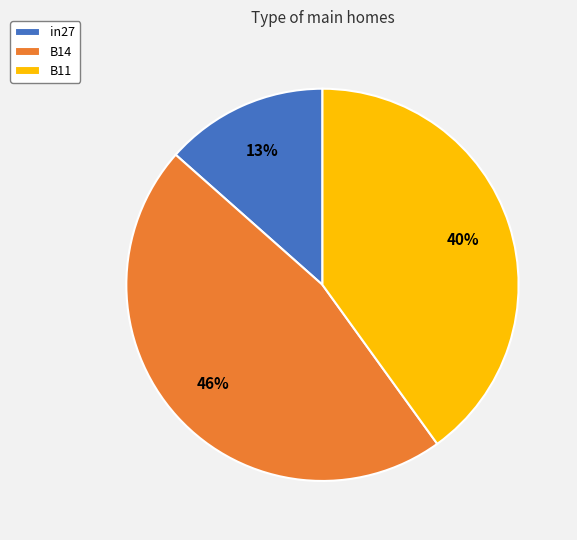

True or false: B14 accounts for 46% of the total.

True